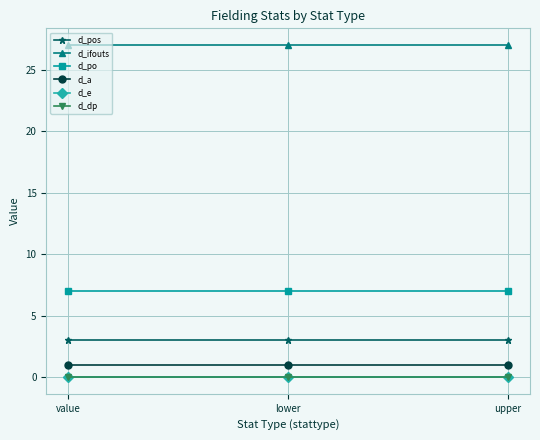

What is the average value of the d_ifouts series?

27